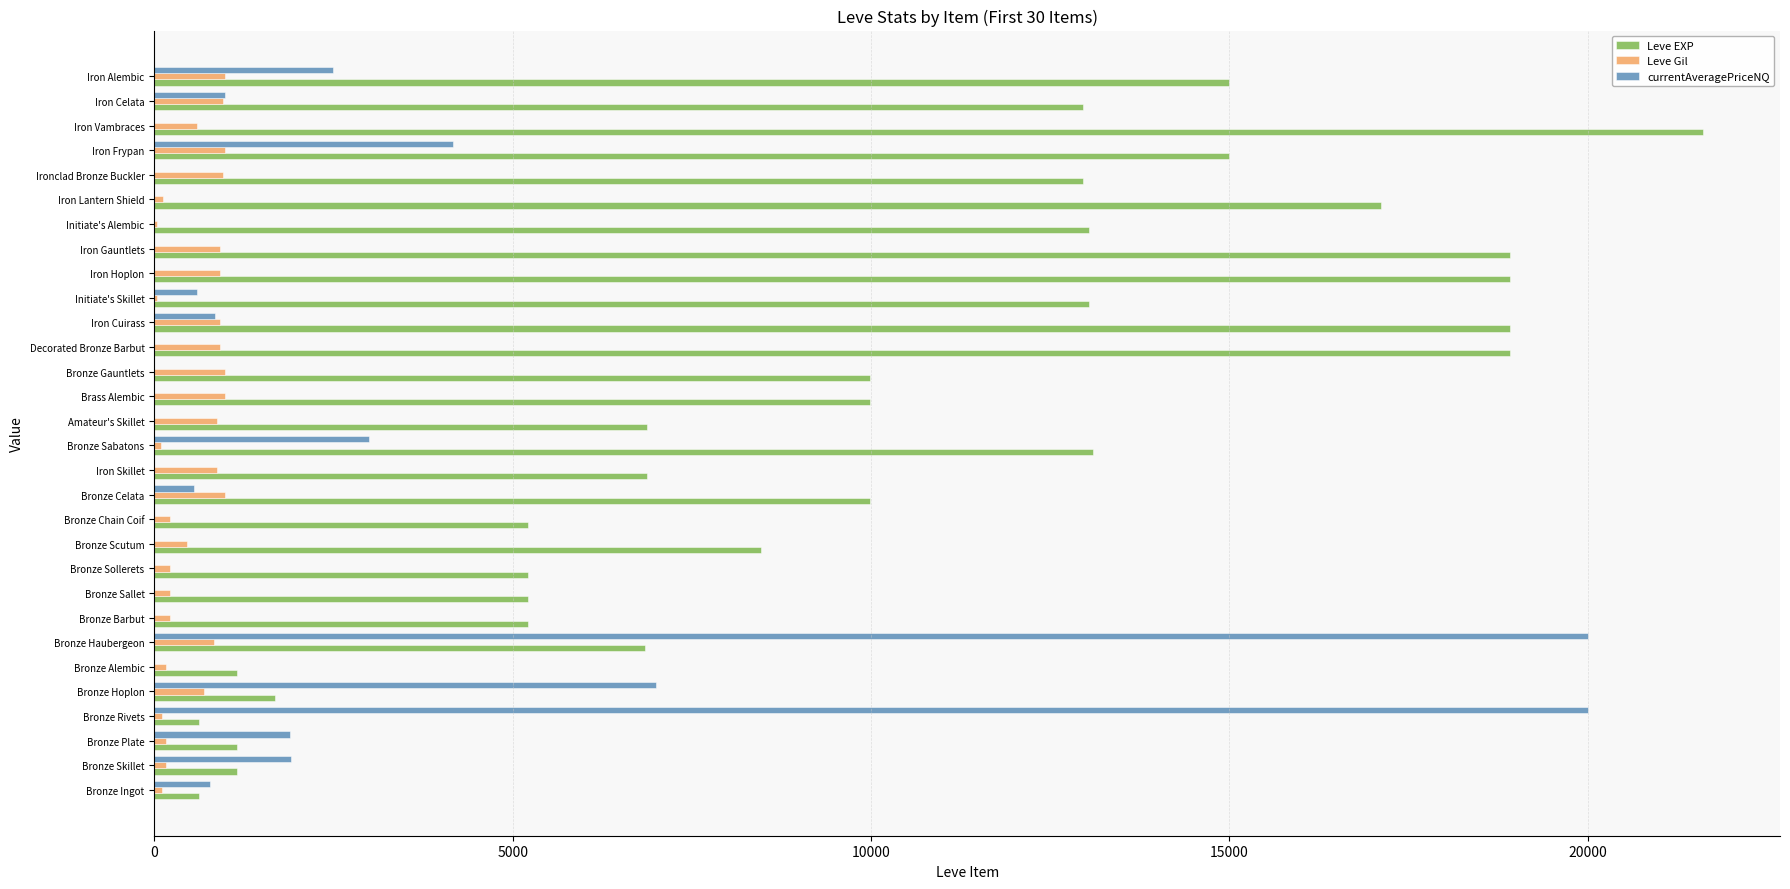

Which series has the largest total across all categories?

Leve EXP